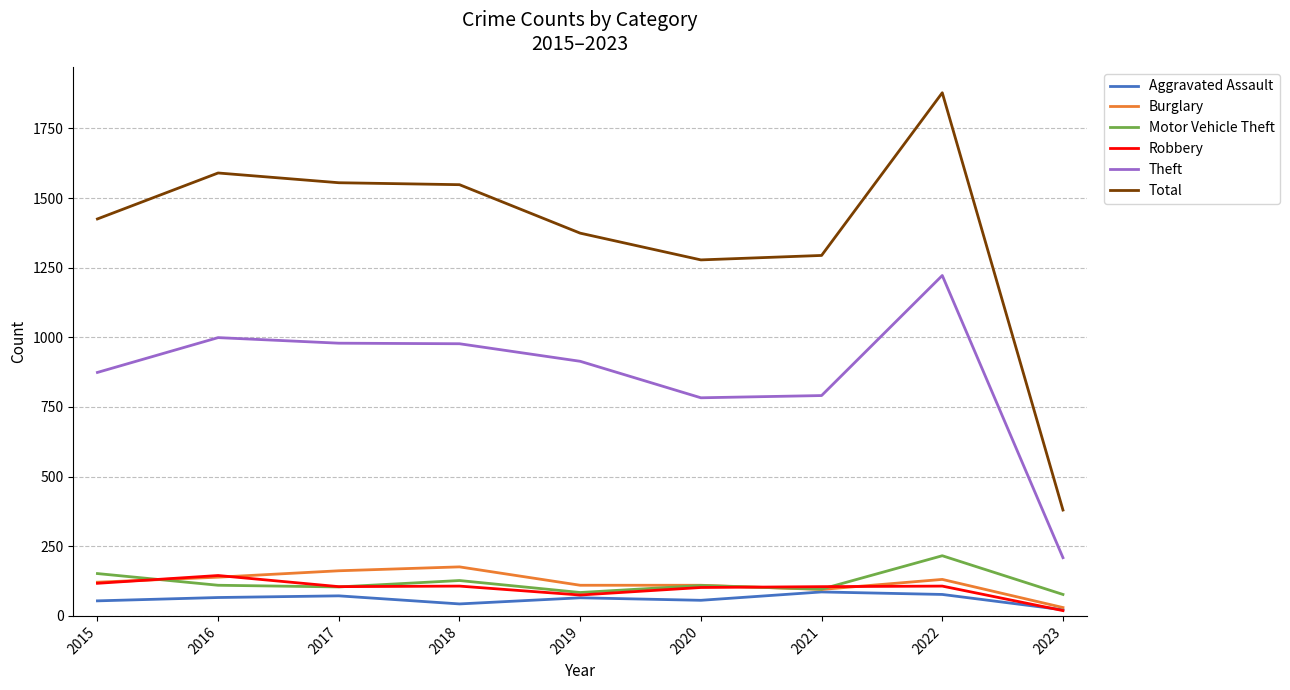

Which series changed the most between 2021 and 2022?

Total